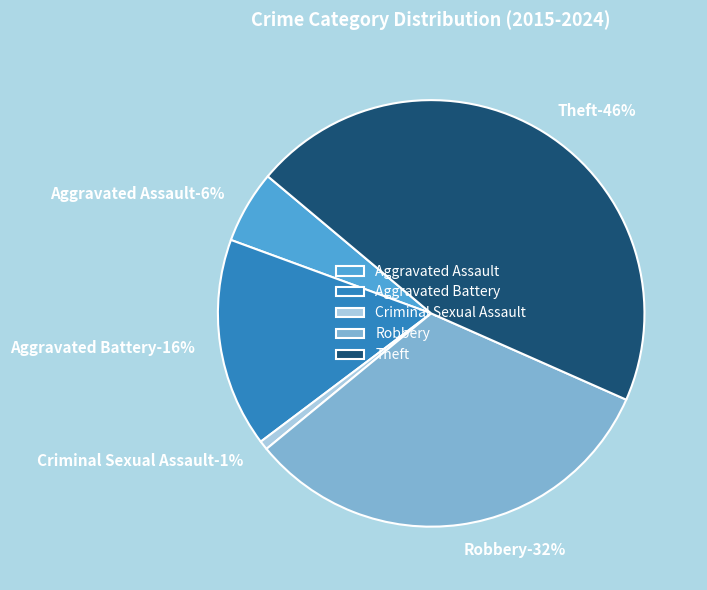

To the nearest percent, what percentage of the pie is Theft?

46%